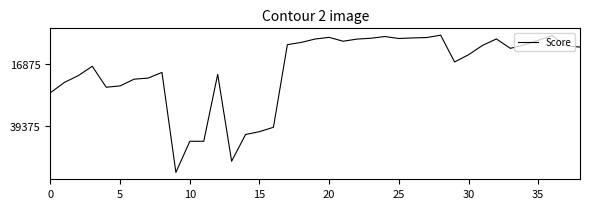

How many lines are shown in the chart?

1